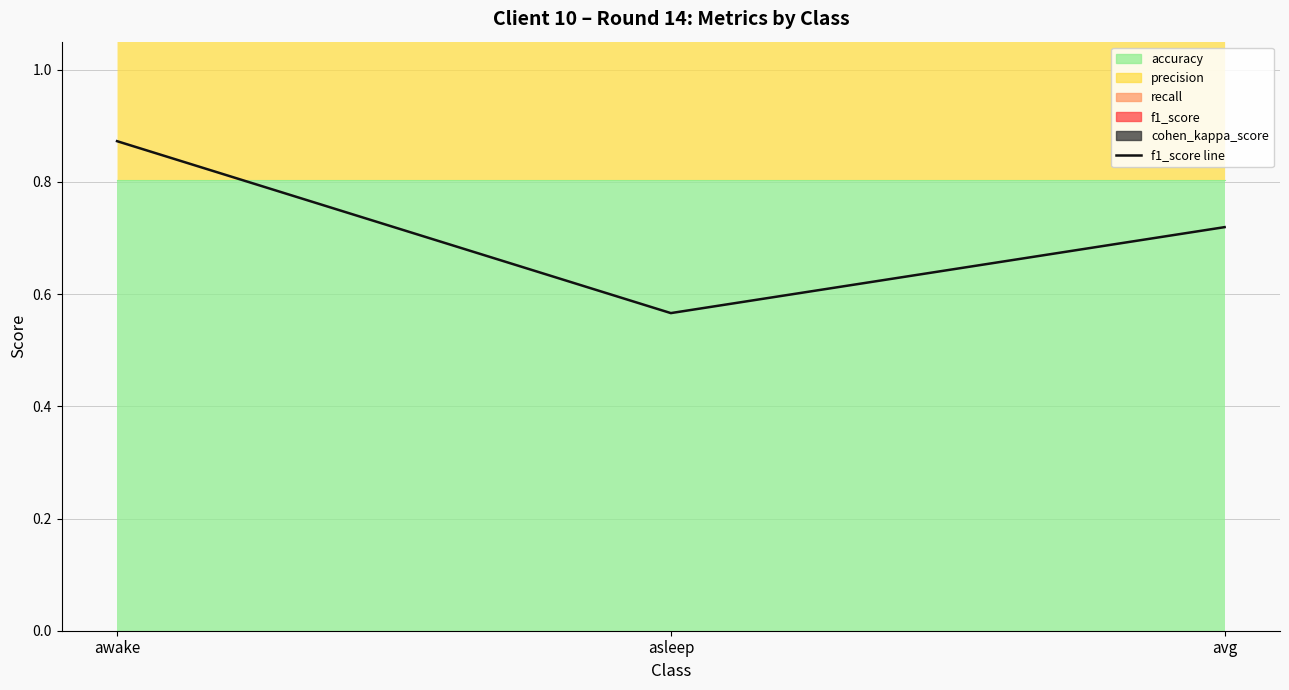

Reading left to right, transcribe all the data shown in this chart.

awake=0.9	asleep=0.6	avg=0.7